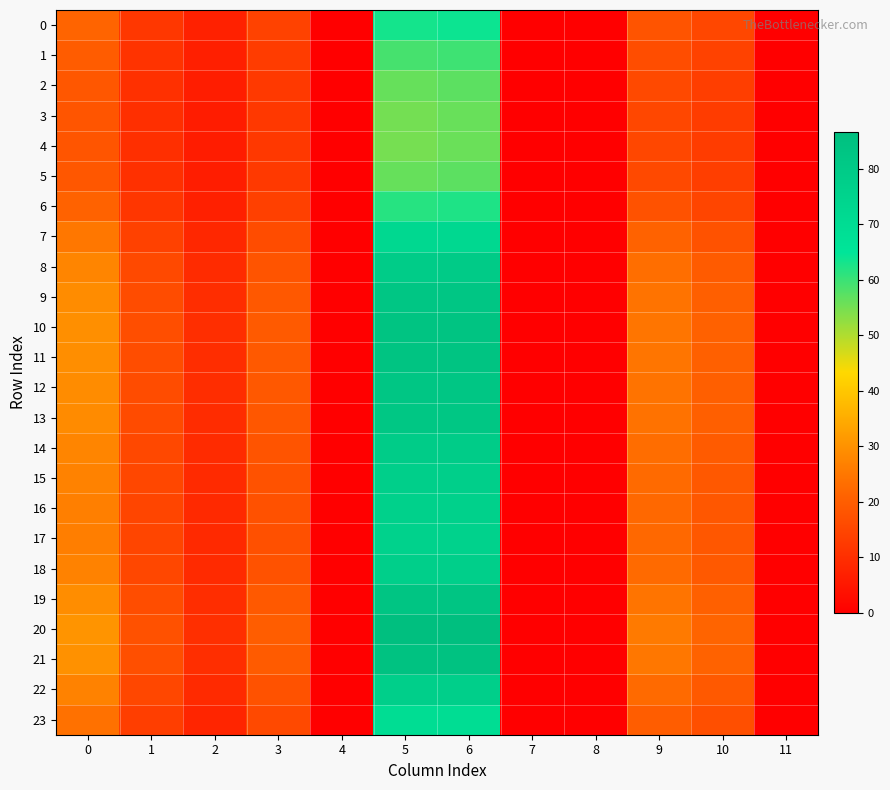

Between 5 and 10, which is larger?

5